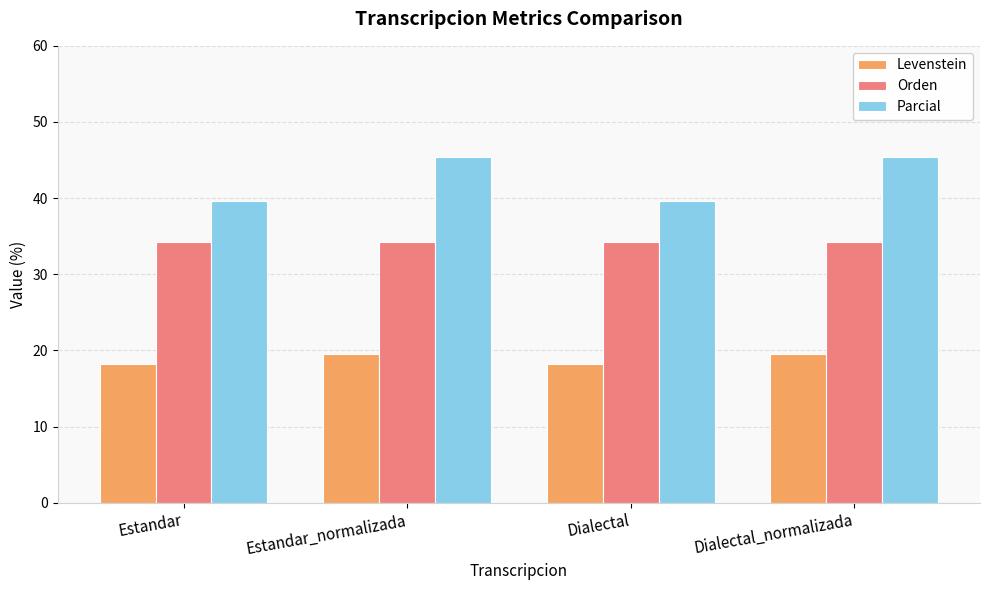

How many groups of bars are there?

4